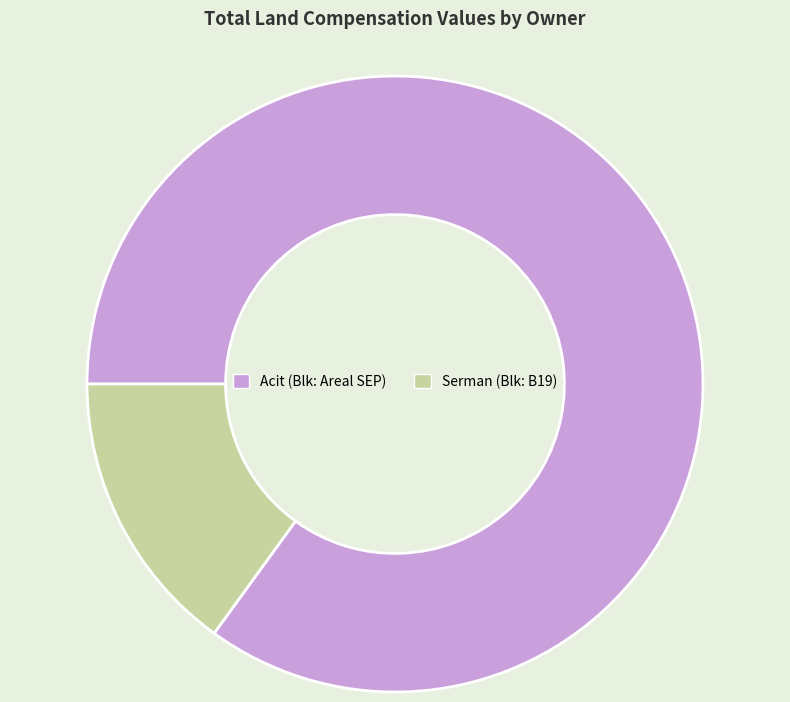

Is there a majority slice in this chart?

Yes